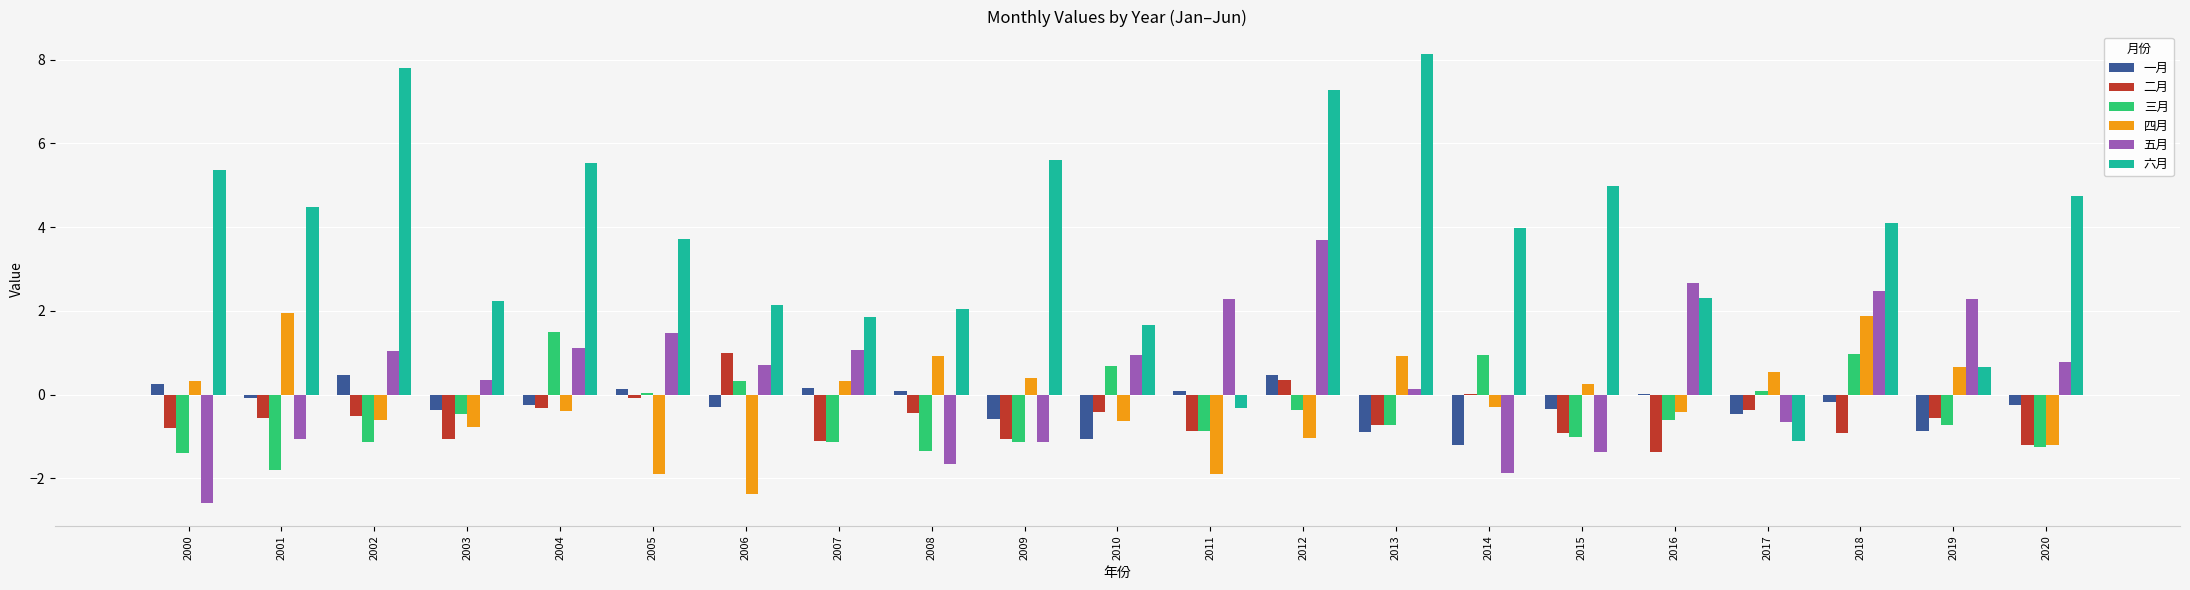

Which category has the highest value across all series?

2013